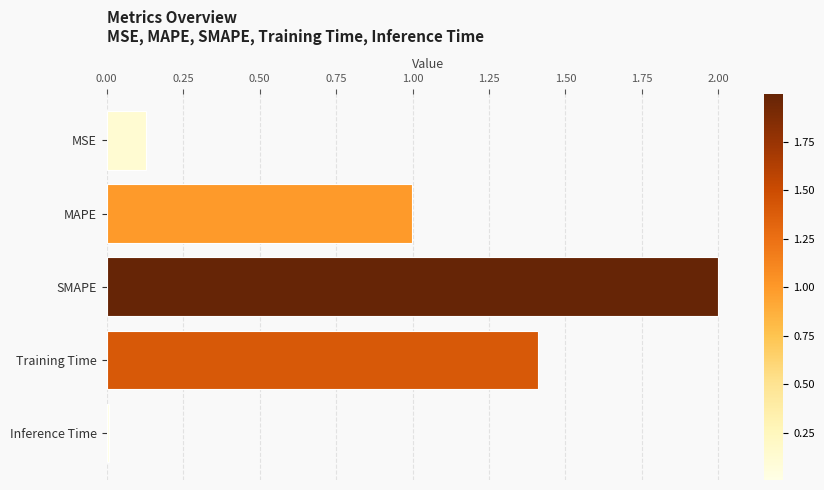

What is the greatest value displayed?

2.0